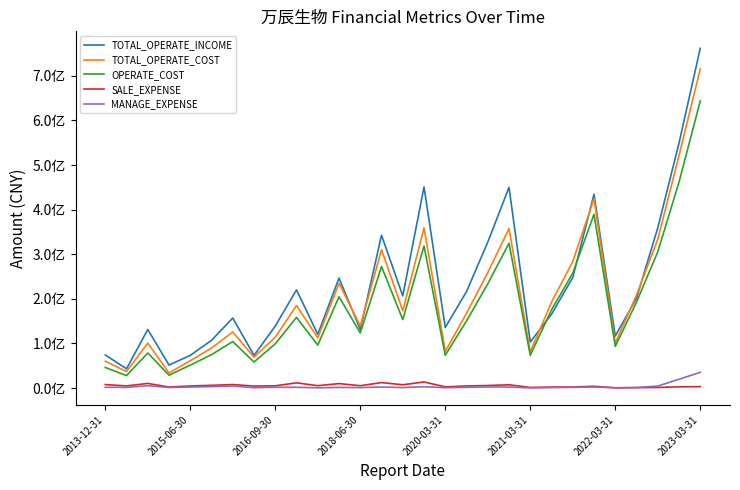

What are all the series names shown in the legend?

TOTAL_OPERATE_INCOME, TOTAL_OPERATE_COST, OPERATE_COST, SALE_EXPENSE, MANAGE_EXPENSE